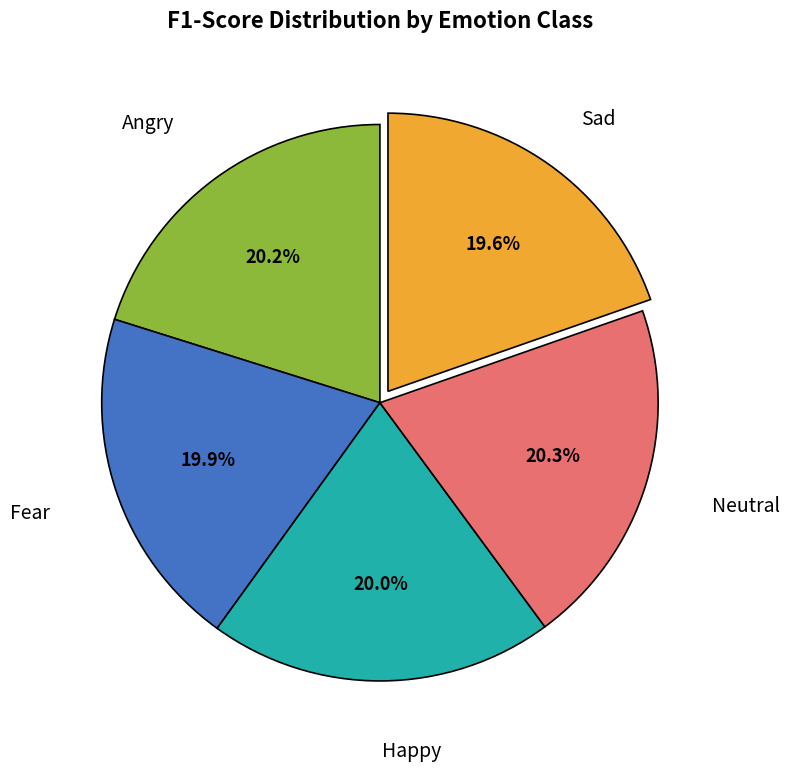

Does any single category account for the majority?

No